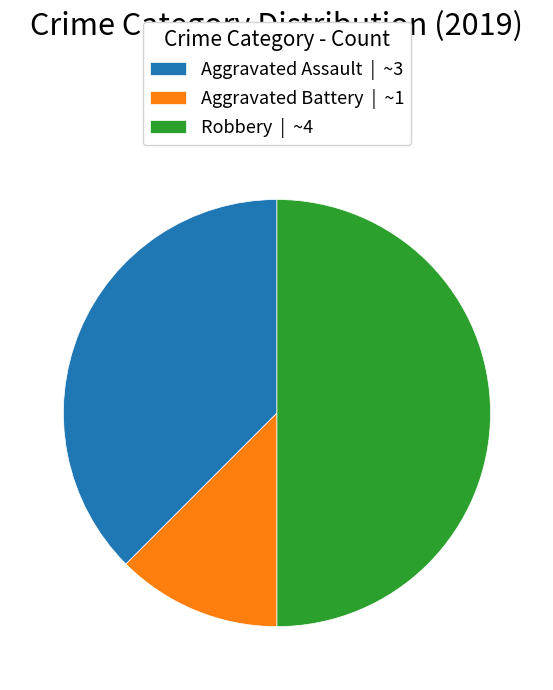

Is the sum of Aggravated Battery | ~1 and Robbery | ~4 greater than half?

Yes